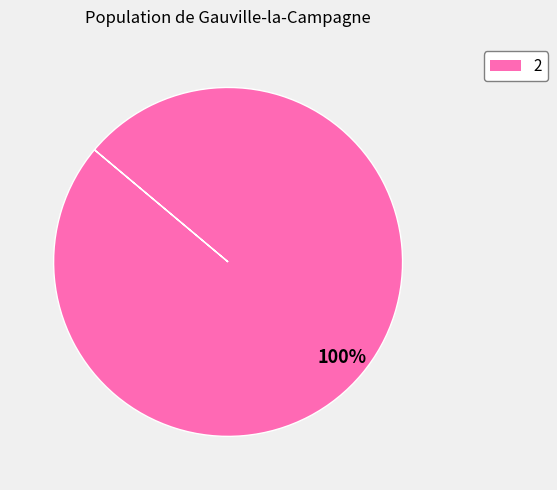

Count the number of slices in the pie.

1